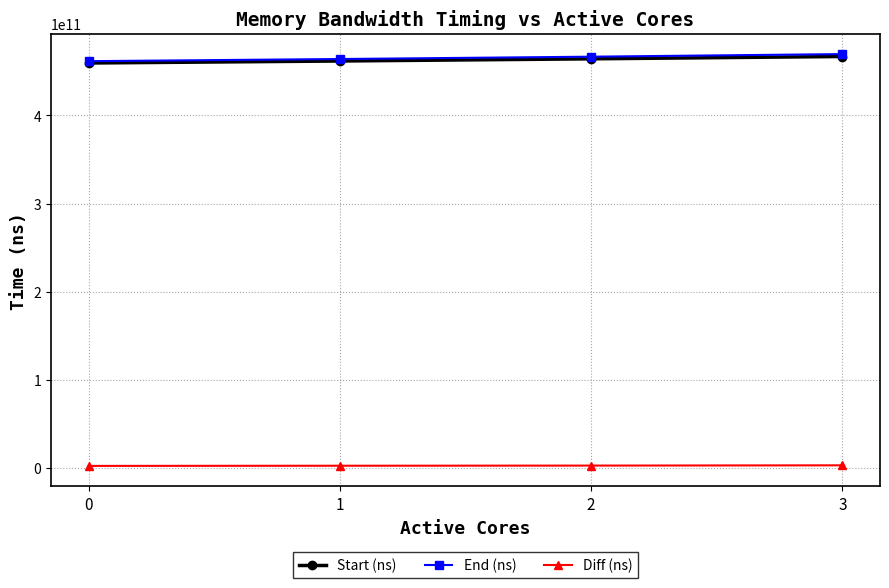

What is the difference between the maximum and minimum values in the Start (ns) series?

7375782797